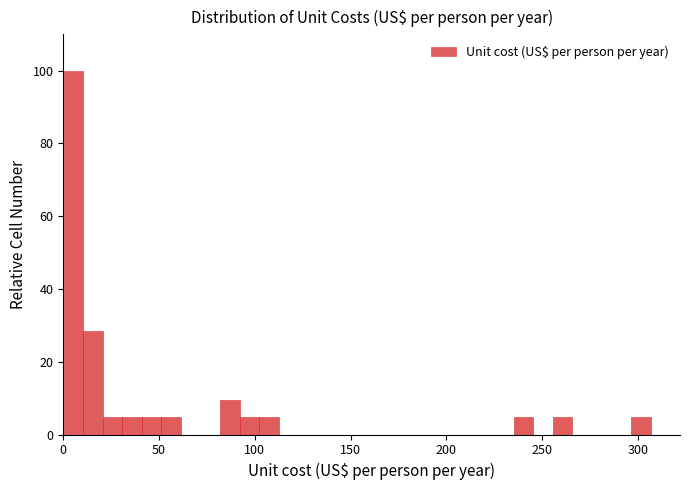

Around what value on the x-axis is the tallest bar? Give the approximate position of its centre, as read against the axis.

5